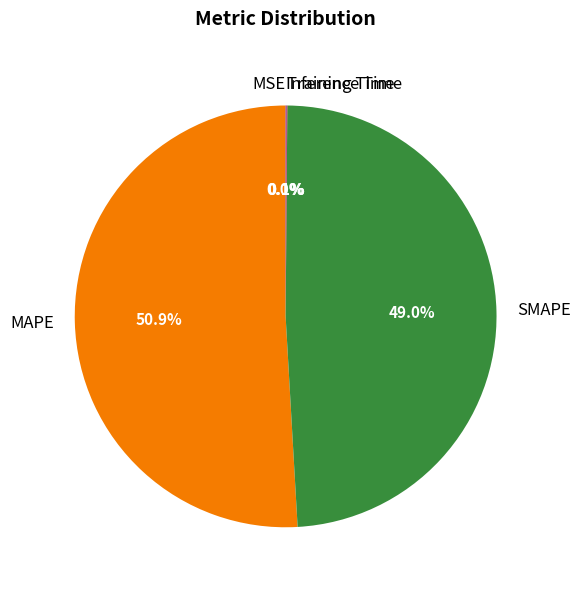

Which category has the biggest portion of the pie?

MAPE